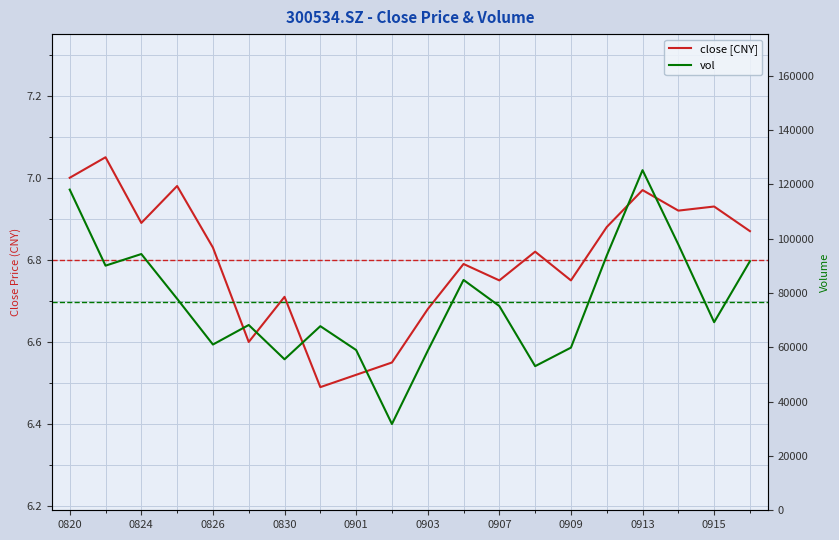

In vol, how many points are higher than both neighbors (excluding endpoints)?

5